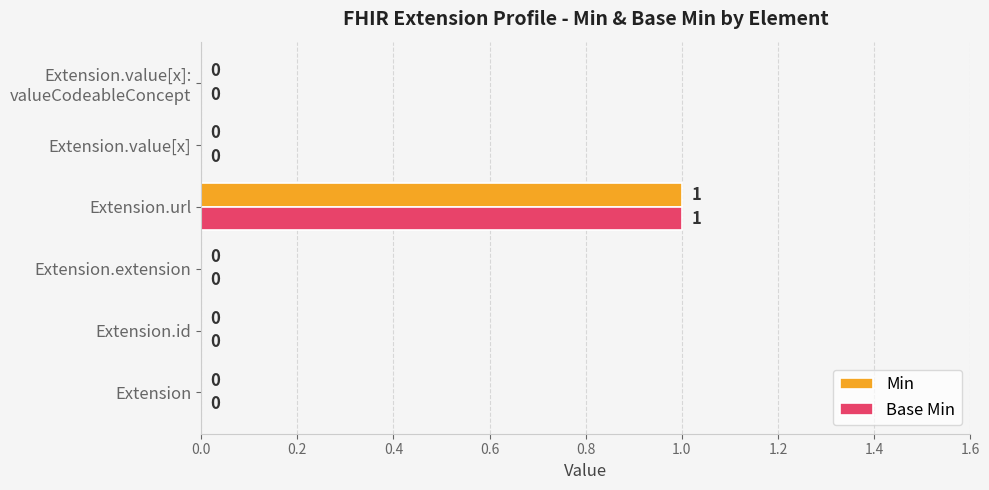

Count the number of categories in the chart.

6